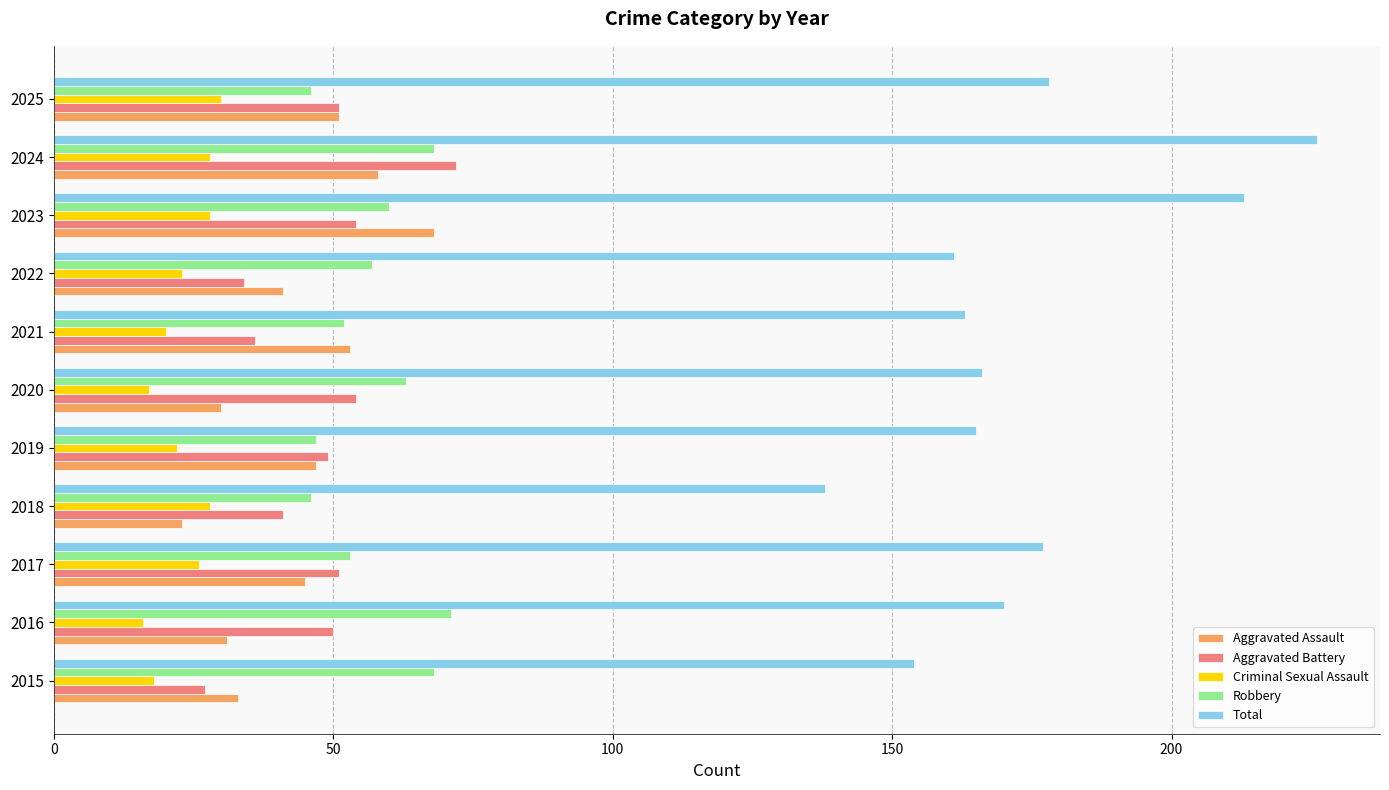

What is the difference between the Total values at 2017 and 2024?

49